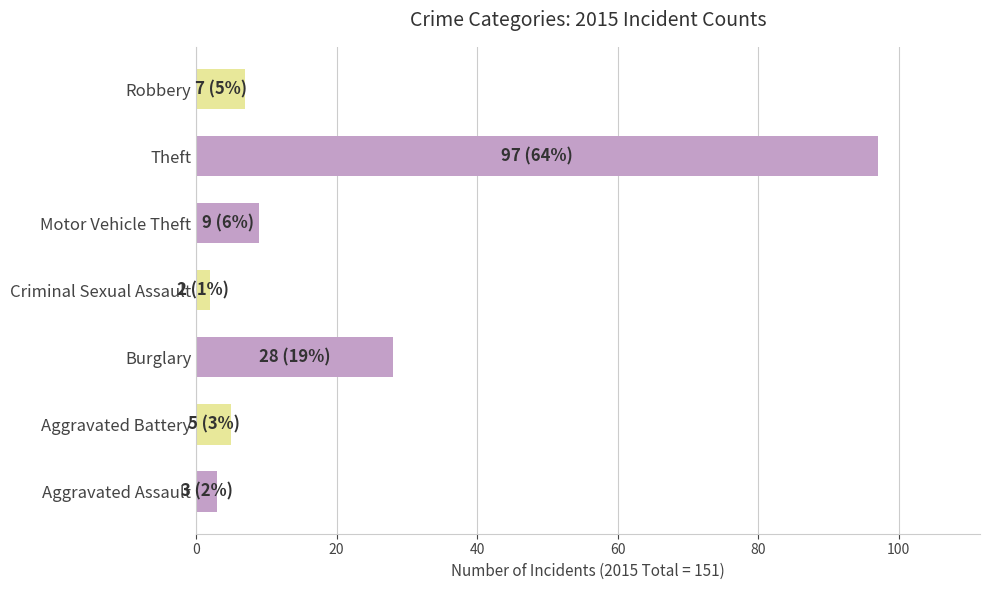

What is the change in value from Aggravated Assault to Robbery?

+4